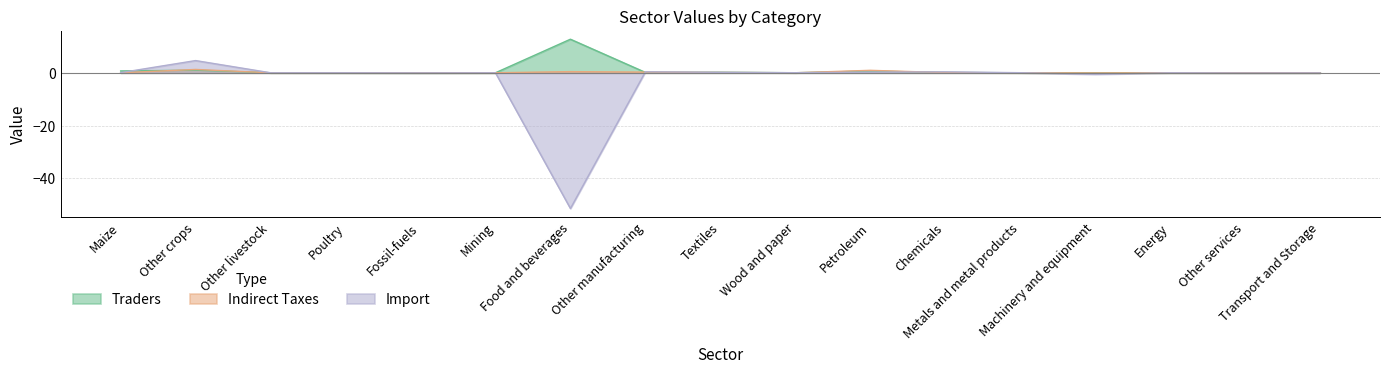

How many interior local valleys does the Import series have?

5